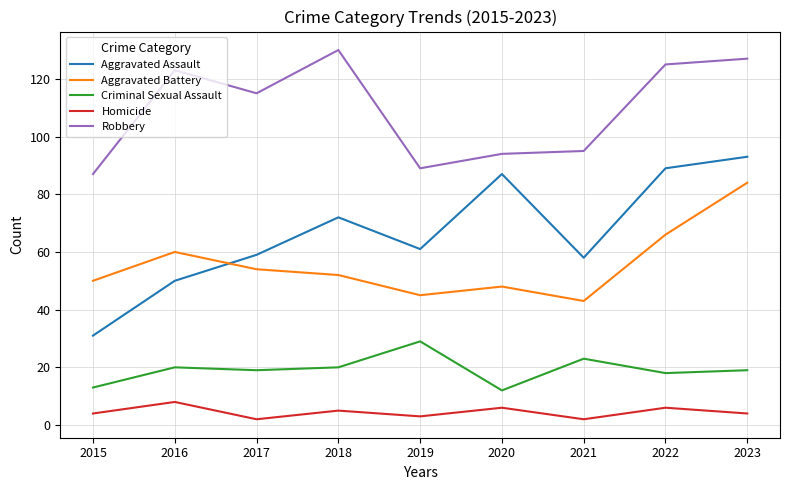

What is the approximate value of Criminal Sexual Assault at 2018?

20